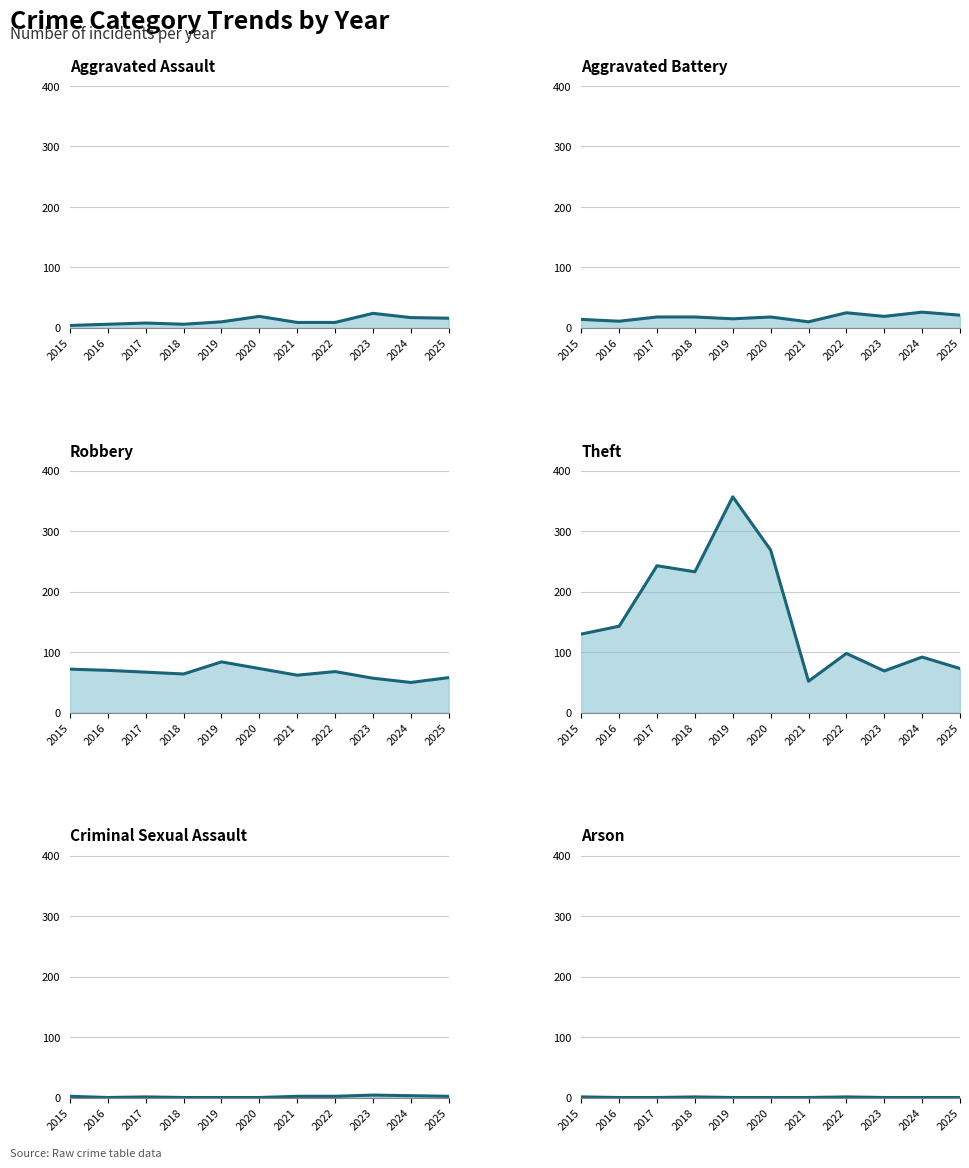

What is the value of the Theft point at the 6th from the left?

269